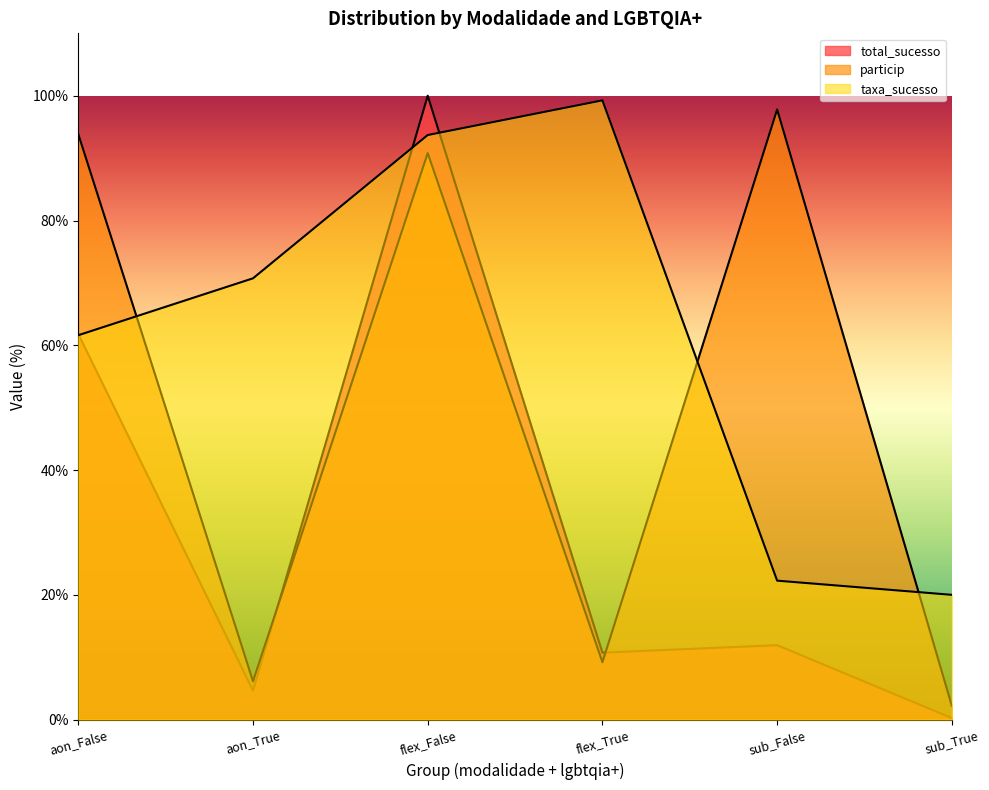

Rank the categories by total_sucesso value from lowest to highest.

sub_True, aon_True, flex_True, sub_False, aon_False, flex_False